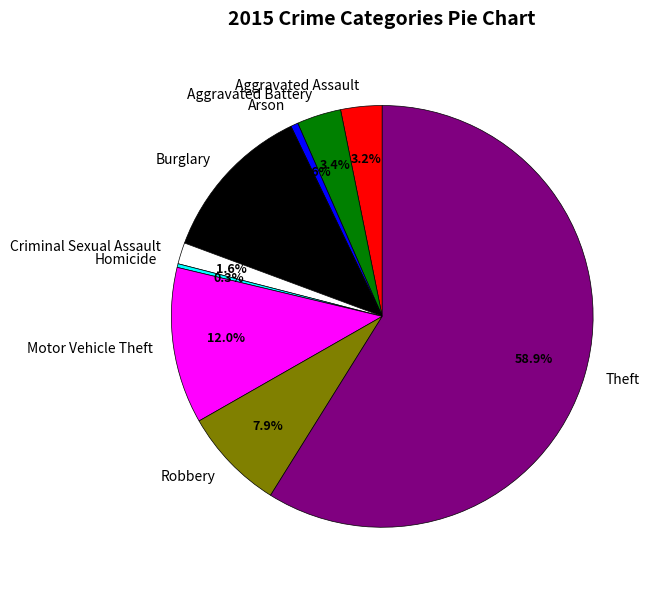

Which category has the biggest portion of the pie?

Theft